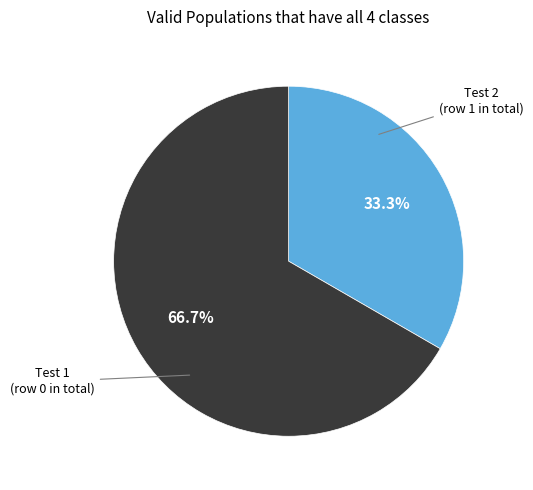

Is there a majority slice in this chart?

Yes